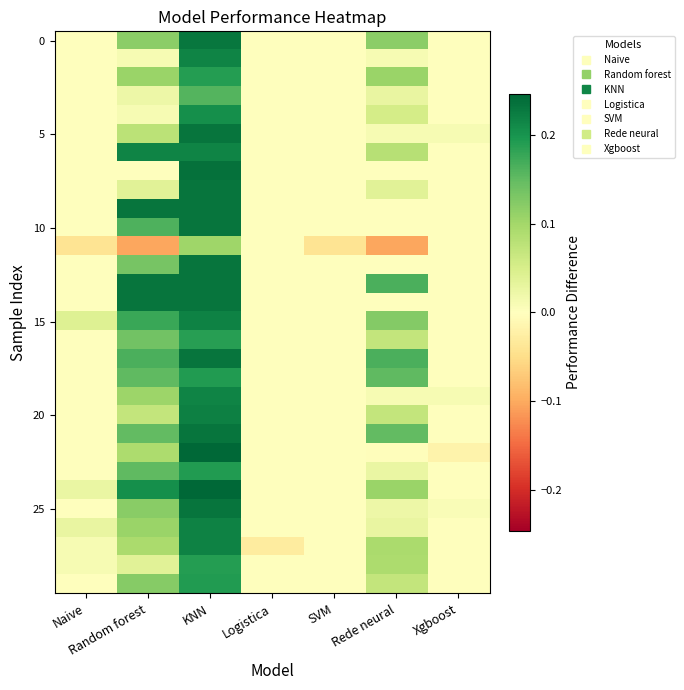

What is the total value across all series at Rede neural?

1.7